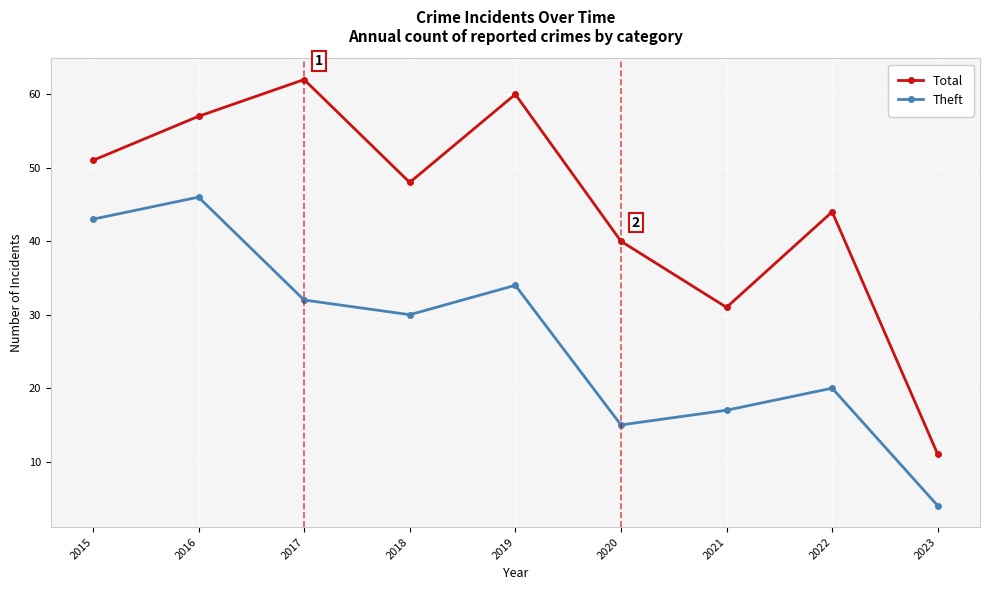

What is the total value across all series at 2023?

15